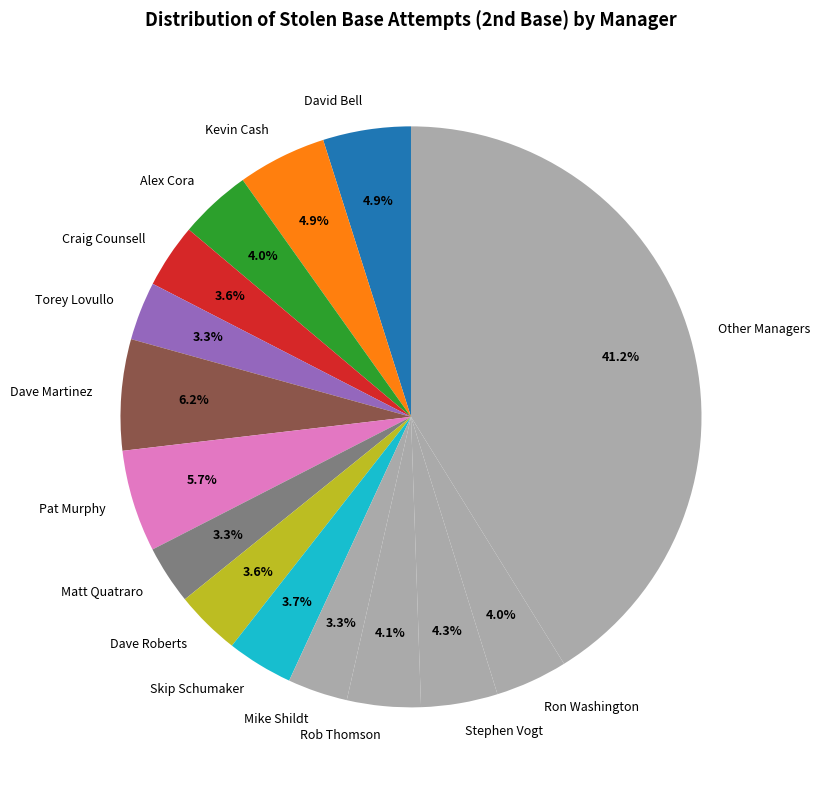

Does any single category account for the majority?

No